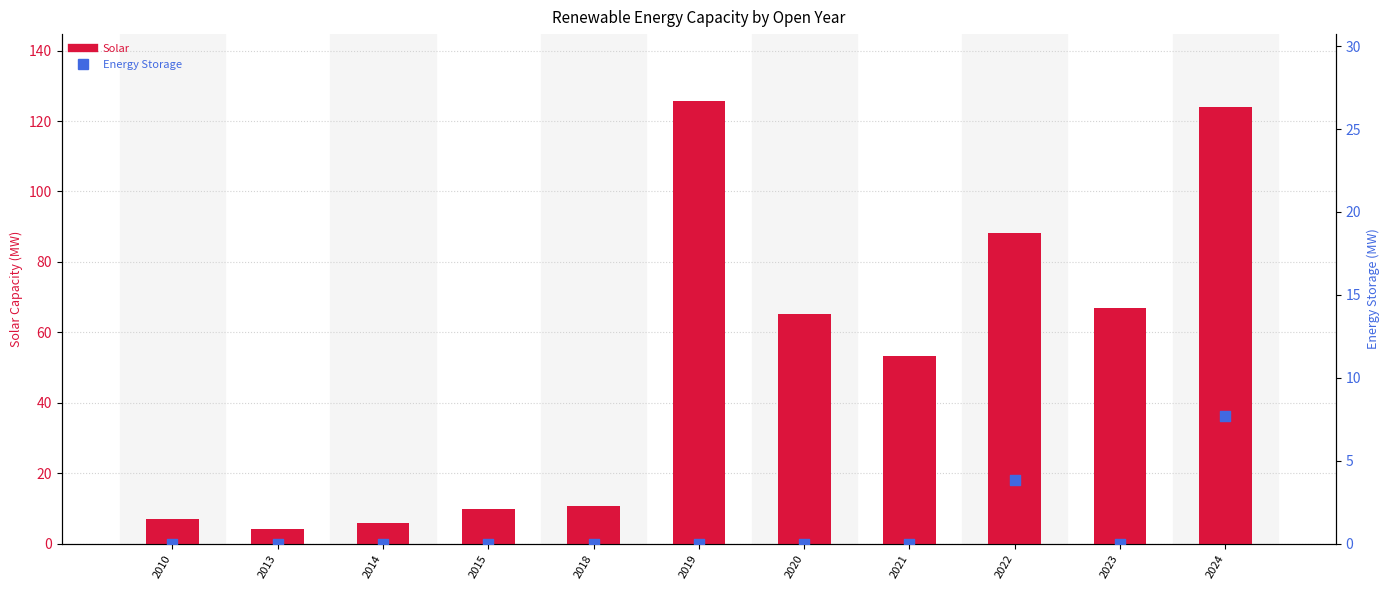

Which series reaches the maximum Y coordinate?

Solar